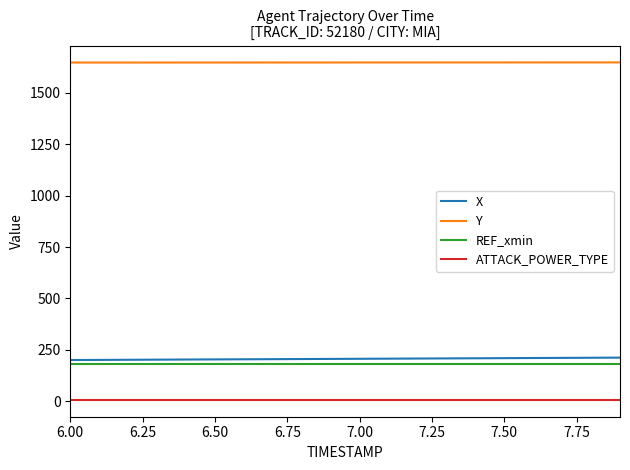

True or false: ATTACK_POWER_TYPE and REF_xmin intersect in this chart.

False